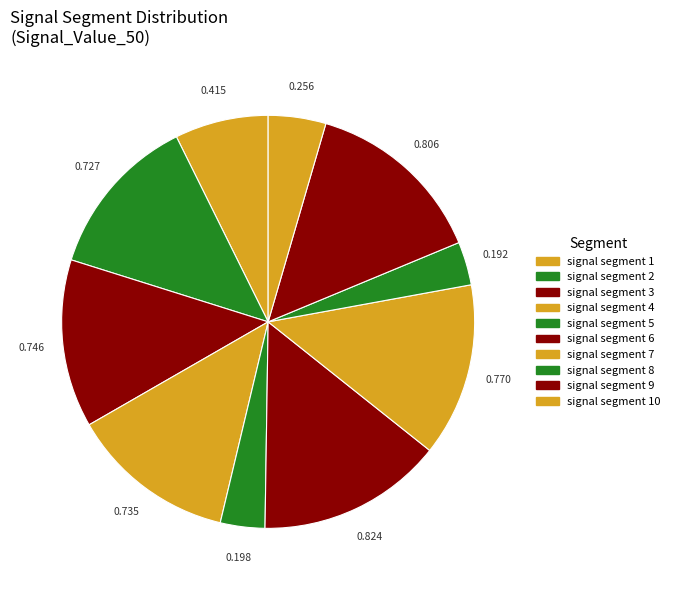

How many slices are in this pie chart?

10